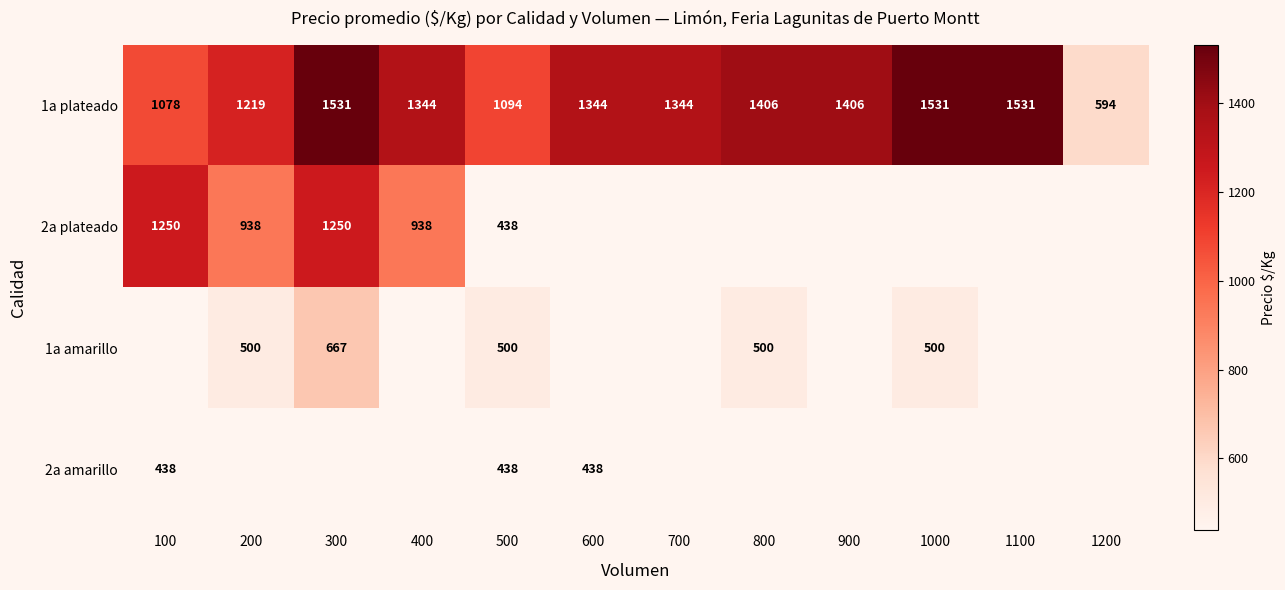

What is the greatest value displayed?

1531.0